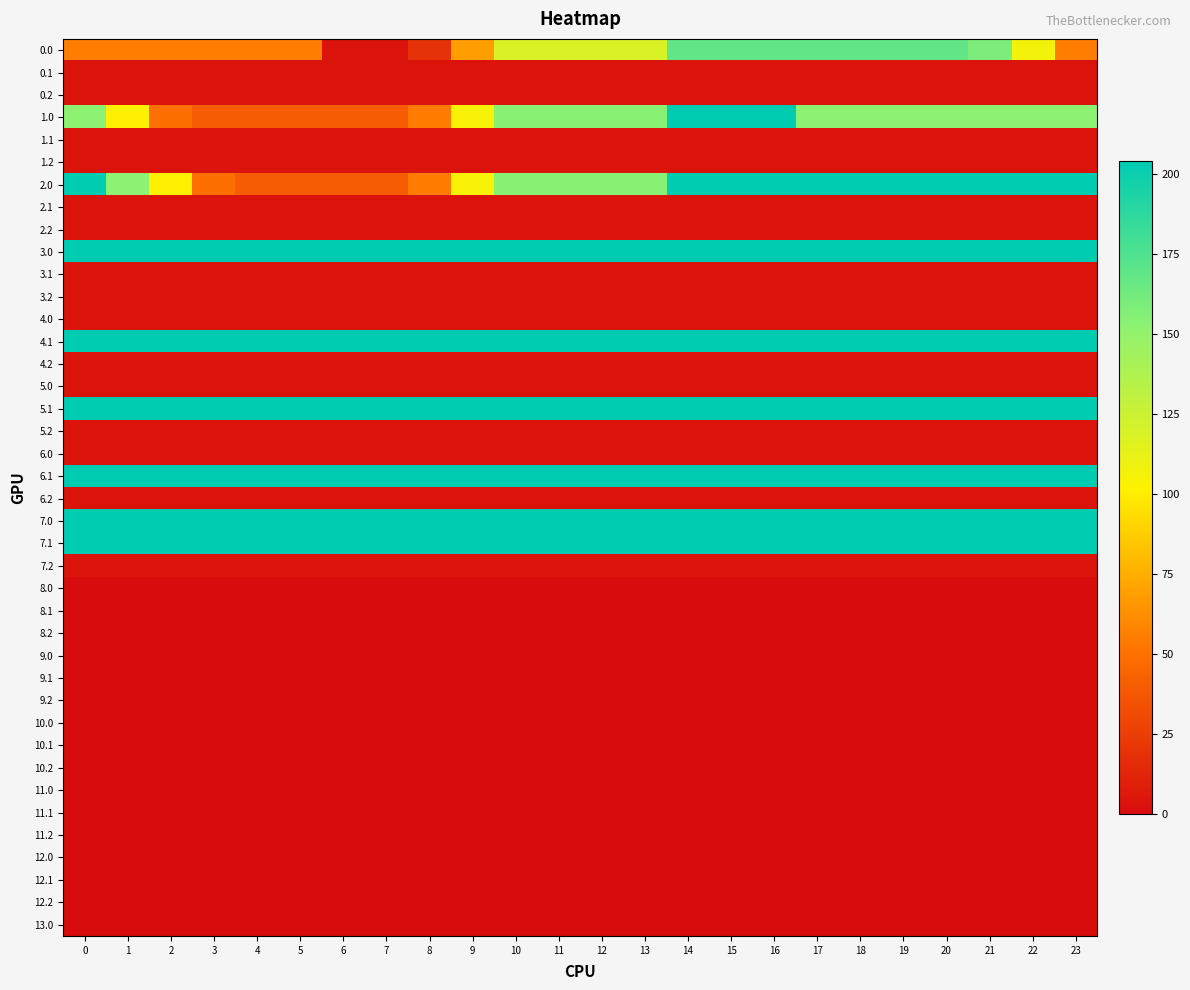

Reading left to right, transcribe all the data shown in this chart.

0.0: 0=55.6	1=55.6	2=55.6	3=55.6	4=55.6	5=55.6	6=4.1	7=4.1	8=19.1	9=68.8	10=118.5	11=118.5	12=118.5	13=118.5	14=167.9	15=167.9	16=167.9	17=167.9	18=167.9	19=167.9	20=167.9	21=158.6	22=107.1	23=55.6
0.1: 0=4.1	1=4.1	2=4.1	3=4.1	4=4.1	5=4.1	6=4.1	7=4.1	8=4.1	9=4.1	10=4.1	11=4.1	12=4.1	13=4.1	14=4.1	15=4.1	16=4.1	17=4.1	18=4.1	19=4.1	20=4.1	21=4.1	22=4.1	23=4.1
0.2: 0=4.1	1=4.1	2=4.1	3=4.1	4=4.1	5=4.1	6=4.1	7=4.1	8=4.1	9=4.1	10=4.1	11=4.1	12=4.1	13=4.1	14=4.1	15=4.1	16=4.1	17=4.1	18=4.1	19=4.1	20=4.1	21=4.1	22=4.1	23=4.1
1.0: 0=152.5	1=101.0	2=49.5	3=40.2	4=40.2	5=40.2	6=40.2	7=40.2	8=55.2	9=104.9	10=154.6	11=154.6	12=154.6	13=154.6	14=204.0	15=204.0	16=204.0	17=152.5	18=152.5	19=152.5	20=152.5	21=152.5	22=152.5	23=152.5
1.1: 0=4.1	1=4.1	2=4.1	3=4.1	4=4.1	5=4.1	6=4.1	7=4.1	8=4.1	9=4.1	10=4.1	11=4.1	12=4.1	13=4.1	14=4.1	15=4.1	16=4.1	17=4.1	18=4.1	19=4.1	20=4.1	21=4.1	22=4.1	23=4.1
1.2: 0=4.1	1=4.1	2=4.1	3=4.1	4=4.1	5=4.1	6=4.1	7=4.1	8=4.1	9=4.1	10=4.1	11=4.1	12=4.1	13=4.1	14=4.1	15=4.1	16=4.1	17=4.1	18=4.1	19=4.1	20=4.1	21=4.1	22=4.1	23=4.1
2.0: 0=204.0	1=152.5	2=101.0	3=49.5	4=40.2	5=40.2	6=40.2	7=40.2	8=55.2	9=104.9	10=154.6	11=154.6	12=154.6	13=154.6	14=204.0	15=204.0	16=204.0	17=204.0	18=204.0	19=204.0	20=204.0	21=204.0	22=204.0	23=204.0
2.1: 0=4.1	1=4.1	2=4.1	3=4.1	4=4.1	5=4.1	6=4.1	7=4.1	8=4.1	9=4.1	10=4.1	11=4.1	12=4.1	13=4.1	14=4.1	15=4.1	16=4.1	17=4.1	18=4.1	19=4.1	20=4.1	21=4.1	22=4.1	23=4.1
2.2: 0=4.1	1=4.1	2=4.1	3=4.1	4=4.1	5=4.1	6=4.1	7=4.1	8=4.1	9=4.1	10=4.1	11=4.1	12=4.1	13=4.1	14=4.1	15=4.1	16=4.1	17=4.1	18=4.1	19=4.1	20=4.1	21=4.1	22=4.1	23=4.1
3.0: 0=204.0	1=204.0	2=204.0	3=204.0	4=204.0	5=204.0	6=204.0	7=204.0	8=204.0	9=204.0	10=204.0	11=204.0	12=204.0	13=204.0	14=204.0	15=204.0	16=204.0	17=204.0	18=204.0	19=204.0	20=204.0	21=204.0	22=204.0	23=204.0
3.1: 0=4.1	1=4.1	2=4.1	3=4.1	4=4.1	5=4.1	6=4.1	7=4.1	8=4.1	9=4.1	10=4.1	11=4.1	12=4.1	13=4.1	14=4.1	15=4.1	16=4.1	17=4.1	18=4.1	19=4.1	20=4.1	21=4.1	22=4.1	23=4.1
3.2: 0=4.1	1=4.1	2=4.1	3=4.1	4=4.1	5=4.1	6=4.1	7=4.1	8=4.1	9=4.1	10=4.1	11=4.1	12=4.1	13=4.1	14=4.1	15=4.1	16=4.1	17=4.1	18=4.1	19=4.1	20=4.1	21=4.1	22=4.1	23=4.1
4.0: 0=4.1	1=4.1	2=4.1	3=4.1	4=4.1	5=4.1	6=4.1	7=4.1	8=4.1	9=4.1	10=4.1	11=4.1	12=4.1	13=4.1	14=4.1	15=4.1	16=4.1	17=4.1	18=4.1	19=4.1	20=4.1	21=4.1	22=4.1	23=4.1
4.1: 0=204.0	1=204.0	2=204.0	3=204.0	4=204.0	5=204.0	6=204.0	7=204.0	8=204.0	9=204.0	10=204.0	11=204.0	12=204.0	13=204.0	14=204.0	15=204.0	16=204.0	17=204.0	18=204.0	19=204.0	20=204.0	21=204.0	22=204.0	23=204.0
4.2: 0=4.1	1=4.1	2=4.1	3=4.1	4=4.1	5=4.1	6=4.1	7=4.1	8=4.1	9=4.1	10=4.1	11=4.1	12=4.1	13=4.1	14=4.1	15=4.1	16=4.1	17=4.1	18=4.1	19=4.1	20=4.1	21=4.1	22=4.1	23=4.1
5.0: 0=4.1	1=4.1	2=4.1	3=4.1	4=4.1	5=4.1	6=4.1	7=4.1	8=4.1	9=4.1	10=4.1	11=4.1	12=4.1	13=4.1	14=4.1	15=4.1	16=4.1	17=4.1	18=4.1	19=4.1	20=4.1	21=4.1	22=4.1	23=4.1
5.1: 0=204.0	1=204.0	2=204.0	3=204.0	4=204.0	5=204.0	6=204.0	7=204.0	8=204.0	9=204.0	10=204.0	11=204.0	12=204.0	13=204.0	14=204.0	15=204.0	16=204.0	17=204.0	18=204.0	19=204.0	20=204.0	21=204.0	22=204.0	23=204.0
5.2: 0=4.1	1=4.1	2=4.1	3=4.1	4=4.1	5=4.1	6=4.1	7=4.1	8=4.1	9=4.1	10=4.1	11=4.1	12=4.1	13=4.1	14=4.1	15=4.1	16=4.1	17=4.1	18=4.1	19=4.1	20=4.1	21=4.1	22=4.1	23=4.1
6.0: 0=4.1	1=4.1	2=4.1	3=4.1	4=4.1	5=4.1	6=4.1	7=4.1	8=4.1	9=4.1	10=4.1	11=4.1	12=4.1	13=4.1	14=4.1	15=4.1	16=4.1	17=4.1	18=4.1	19=4.1	20=4.1	21=4.1	22=4.1	23=4.1
6.1: 0=204.0	1=204.0	2=204.0	3=204.0	4=204.0	5=204.0	6=204.0	7=204.0	8=204.0	9=204.0	10=204.0	11=204.0	12=204.0	13=204.0	14=204.0	15=204.0	16=204.0	17=204.0	18=204.0	19=204.0	20=204.0	21=204.0	22=204.0	23=204.0
6.2: 0=4.1	1=4.1	2=4.1	3=4.1	4=4.1	5=4.1	6=4.1	7=4.1	8=4.1	9=4.1	10=4.1	11=4.1	12=4.1	13=4.1	14=4.1	15=4.1	16=4.1	17=4.1	18=4.1	19=4.1	20=4.1	21=4.1	22=4.1	23=4.1
7.0: 0=204.0	1=204.0	2=204.0	3=204.0	4=204.0	5=204.0	6=204.0	7=204.0	8=204.0	9=204.0	10=204.0	11=204.0	12=204.0	13=204.0	14=204.0	15=204.0	16=204.0	17=204.0	18=204.0	19=204.0	20=204.0	21=204.0	22=204.0	23=204.0
7.1: 0=204.0	1=204.0	2=204.0	3=204.0	4=204.0	5=204.0	6=204.0	7=204.0	8=204.0	9=204.0	10=204.0	11=204.0	12=204.0	13=204.0	14=204.0	15=204.0	16=204.0	17=204.0	18=204.0	19=204.0	20=204.0	21=204.0	22=204.0	23=204.0
7.2: 0=4.1	1=4.1	2=4.1	3=4.1	4=4.1	5=4.1	6=4.1	7=4.1	8=4.1	9=4.1	10=4.1	11=4.1	12=4.1	13=4.1	14=4.1	15=4.1	16=4.1	17=4.1	18=4.1	19=4.1	20=4.1	21=4.1	22=4.1	23=4.1
8.0: 0=0.0	1=0.0	2=0.0	3=0.0	4=0.0	5=0.0	6=0.0	7=0.0	8=0.0	9=0.0	10=0.0	11=0.0	12=0.0	13=0.0	14=0.0	15=0.0	16=0.0	17=0.0	18=0.0	19=0.0	20=0.0	21=0.0	22=0.0	23=0.0
8.1: 0=0.0	1=0.0	2=0.0	3=0.0	4=0.0	5=0.0	6=0.0	7=0.0	8=0.0	9=0.0	10=0.0	11=0.0	12=0.0	13=0.0	14=0.0	15=0.0	16=0.0	17=0.0	18=0.0	19=0.0	20=0.0	21=0.0	22=0.0	23=0.0
8.2: 0=0.0	1=0.0	2=0.0	3=0.0	4=0.0	5=0.0	6=0.0	7=0.0	8=0.0	9=0.0	10=0.0	11=0.0	12=0.0	13=0.0	14=0.0	15=0.0	16=0.0	17=0.0	18=0.0	19=0.0	20=0.0	21=0.0	22=0.0	23=0.0
9.0: 0=0.0	1=0.0	2=0.0	3=0.0	4=0.0	5=0.0	6=0.0	7=0.0	8=0.0	9=0.0	10=0.0	11=0.0	12=0.0	13=0.0	14=0.0	15=0.0	16=0.0	17=0.0	18=0.0	19=0.0	20=0.0	21=0.0	22=0.0	23=0.0
9.1: 0=0.0	1=0.0	2=0.0	3=0.0	4=0.0	5=0.0	6=0.0	7=0.0	8=0.0	9=0.0	10=0.0	11=0.0	12=0.0	13=0.0	14=0.0	15=0.0	16=0.0	17=0.0	18=0.0	19=0.0	20=0.0	21=0.0	22=0.0	23=0.0
9.2: 0=0.0	1=0.0	2=0.0	3=0.0	4=0.0	5=0.0	6=0.0	7=0.0	8=0.0	9=0.0	10=0.0	11=0.0	12=0.0	13=0.0	14=0.0	15=0.0	16=0.0	17=0.0	18=0.0	19=0.0	20=0.0	21=0.0	22=0.0	23=0.0
10.0: 0=0.0	1=0.0	2=0.0	3=0.0	4=0.0	5=0.0	6=0.0	7=0.0	8=0.0	9=0.0	10=0.0	11=0.0	12=0.0	13=0.0	14=0.0	15=0.0	16=0.0	17=0.0	18=0.0	19=0.0	20=0.0	21=0.0	22=0.0	23=0.0
10.1: 0=0.0	1=0.0	2=0.0	3=0.0	4=0.0	5=0.0	6=0.0	7=0.0	8=0.0	9=0.0	10=0.0	11=0.0	12=0.0	13=0.0	14=0.0	15=0.0	16=0.0	17=0.0	18=0.0	19=0.0	20=0.0	21=0.0	22=0.0	23=0.0
10.2: 0=0.0	1=0.0	2=0.0	3=0.0	4=0.0	5=0.0	6=0.0	7=0.0	8=0.0	9=0.0	10=0.0	11=0.0	12=0.0	13=0.0	14=0.0	15=0.0	16=0.0	17=0.0	18=0.0	19=0.0	20=0.0	21=0.0	22=0.0	23=0.0
11.0: 0=0.0	1=0.0	2=0.0	3=0.0	4=0.0	5=0.0	6=0.0	7=0.0	8=0.0	9=0.0	10=0.0	11=0.0	12=0.0	13=0.0	14=0.0	15=0.0	16=0.0	17=0.0	18=0.0	19=0.0	20=0.0	21=0.0	22=0.0	23=0.0
11.1: 0=0.0	1=0.0	2=0.0	3=0.0	4=0.0	5=0.0	6=0.0	7=0.0	8=0.0	9=0.0	10=0.0	11=0.0	12=0.0	13=0.0	14=0.0	15=0.0	16=0.0	17=0.0	18=0.0	19=0.0	20=0.0	21=0.0	22=0.0	23=0.0
11.2: 0=0.0	1=0.0	2=0.0	3=0.0	4=0.0	5=0.0	6=0.0	7=0.0	8=0.0	9=0.0	10=0.0	11=0.0	12=0.0	13=0.0	14=0.0	15=0.0	16=0.0	17=0.0	18=0.0	19=0.0	20=0.0	21=0.0	22=0.0	23=0.0
12.0: 0=0.0	1=0.0	2=0.0	3=0.0	4=0.0	5=0.0	6=0.0	7=0.0	8=0.0	9=0.0	10=0.0	11=0.0	12=0.0	13=0.0	14=0.0	15=0.0	16=0.0	17=0.0	18=0.0	19=0.0	20=0.0	21=0.0	22=0.0	23=0.0
12.1: 0=0.0	1=0.0	2=0.0	3=0.0	4=0.0	5=0.0	6=0.0	7=0.0	8=0.0	9=0.0	10=0.0	11=0.0	12=0.0	13=0.0	14=0.0	15=0.0	16=0.0	17=0.0	18=0.0	19=0.0	20=0.0	21=0.0	22=0.0	23=0.0
12.2: 0=0.0	1=0.0	2=0.0	3=0.0	4=0.0	5=0.0	6=0.0	7=0.0	8=0.0	9=0.0	10=0.0	11=0.0	12=0.0	13=0.0	14=0.0	15=0.0	16=0.0	17=0.0	18=0.0	19=0.0	20=0.0	21=0.0	22=0.0	23=0.0
13.0: 0=0.0	1=0.0	2=0.0	3=0.0	4=0.0	5=0.0	6=0.0	7=0.0	8=0.0	9=0.0	10=0.0	11=0.0	12=0.0	13=0.0	14=0.0	15=0.0	16=0.0	17=0.0	18=0.0	19=0.0	20=0.0	21=0.0	22=0.0	23=0.0